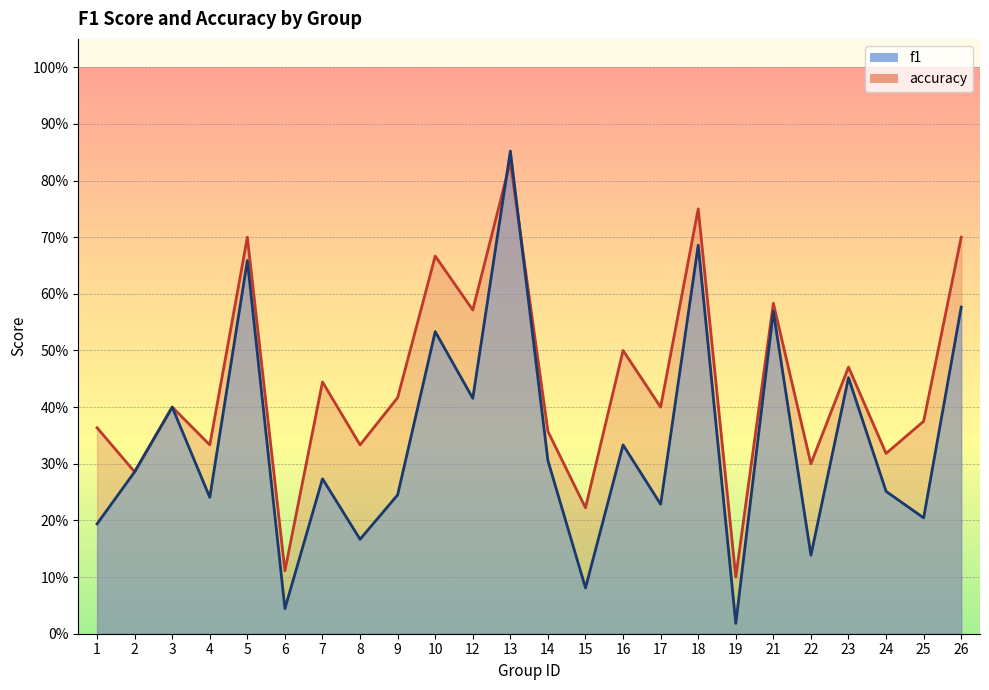

In f1, how many points are higher than both neighbors (excluding endpoints)?

9